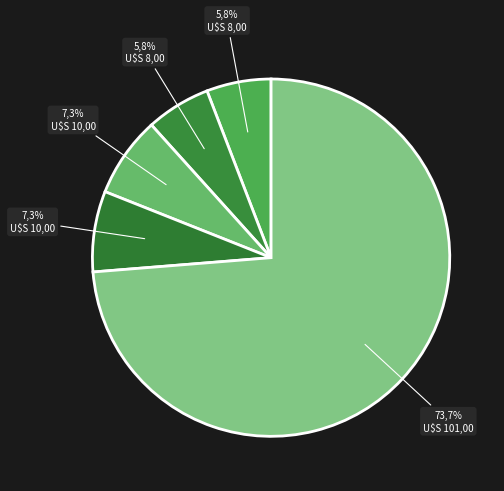

What is the total percentage of PK-SUP-scenario17-20230604-003 and PK-SUP-scenario17-20230604-004?

14.6%